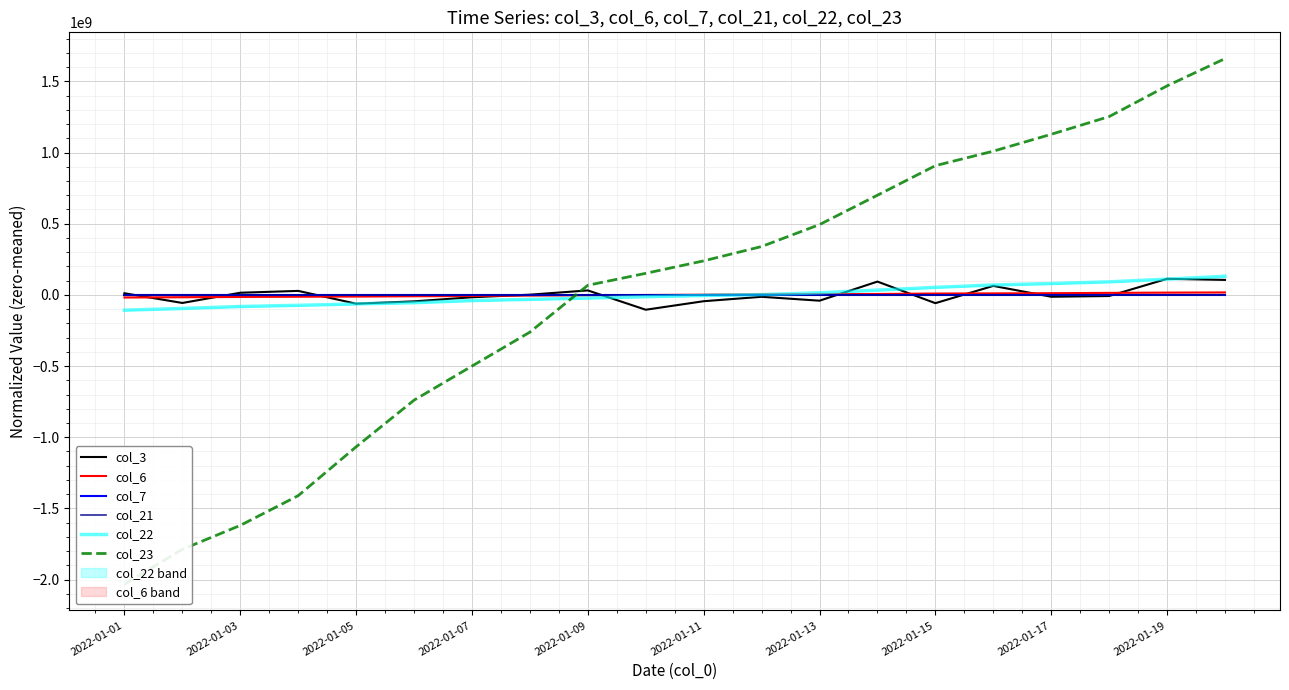

Which series has the largest range (max minus min)?

col_23